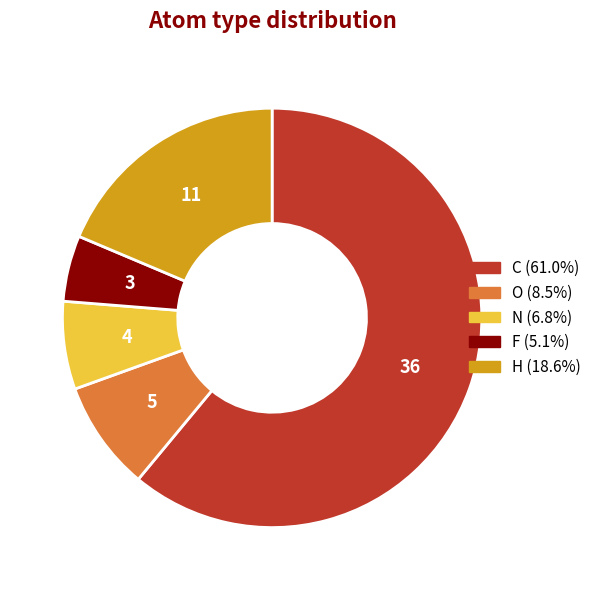

What is the ratio of the value at N to the value at H?

0.4